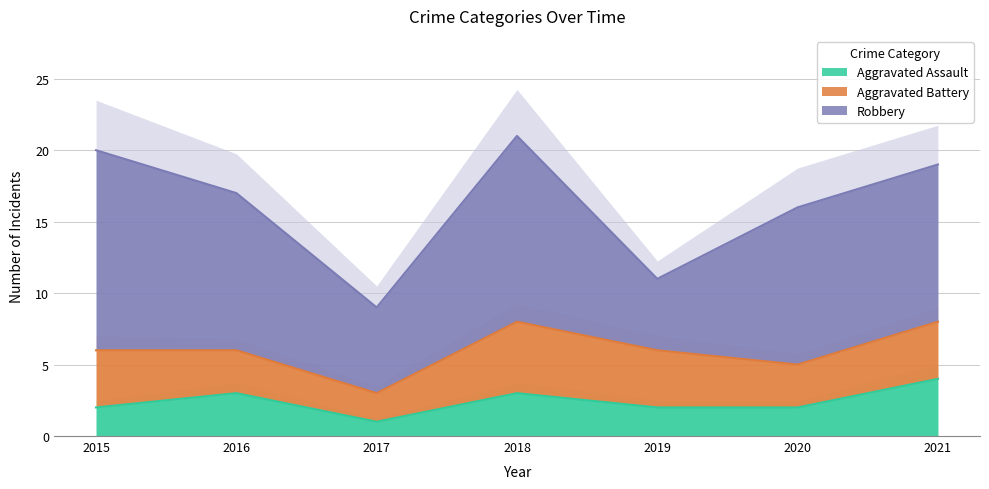

How many distinct data groups are displayed?

3